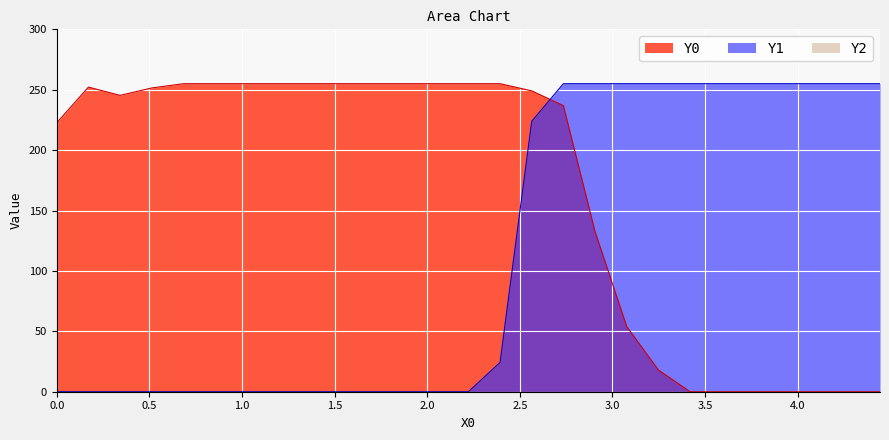

How many intersections are there between Y1 and Y0?

1